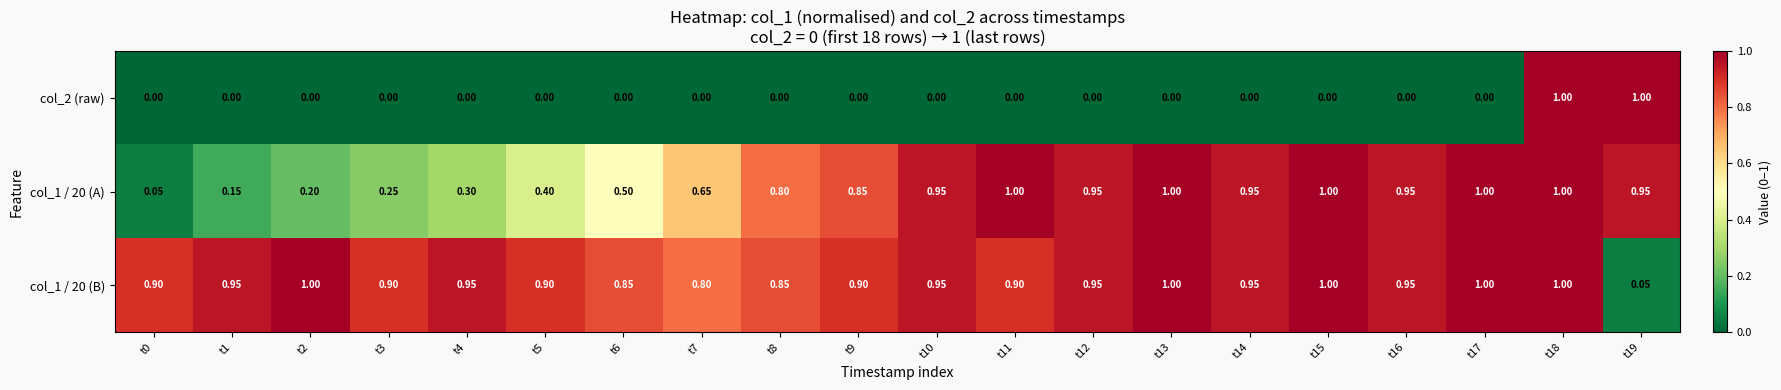

What is the total value across all series at t15?

2.0